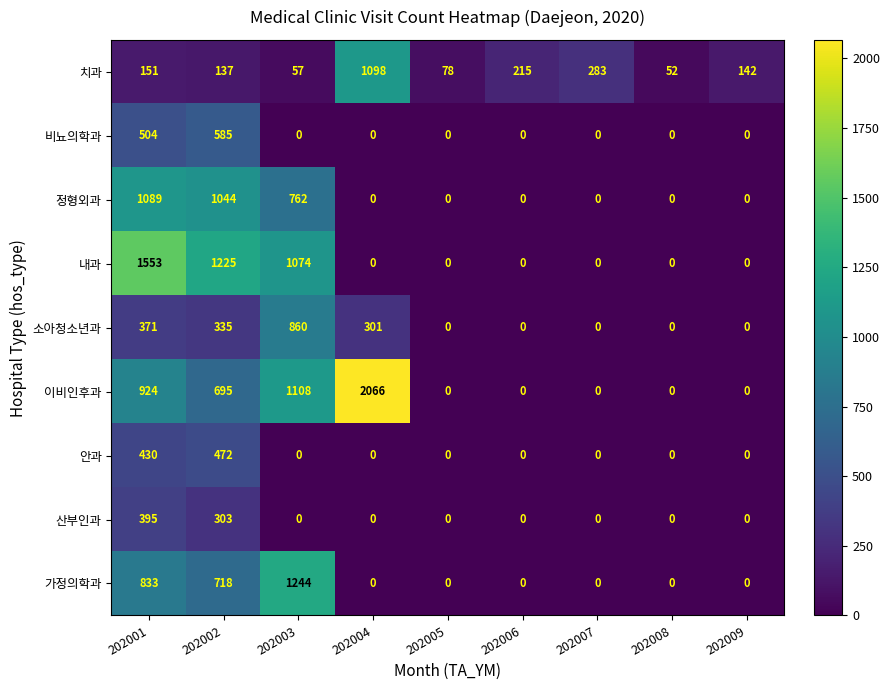

What is the total value across all series at 202001?

6250